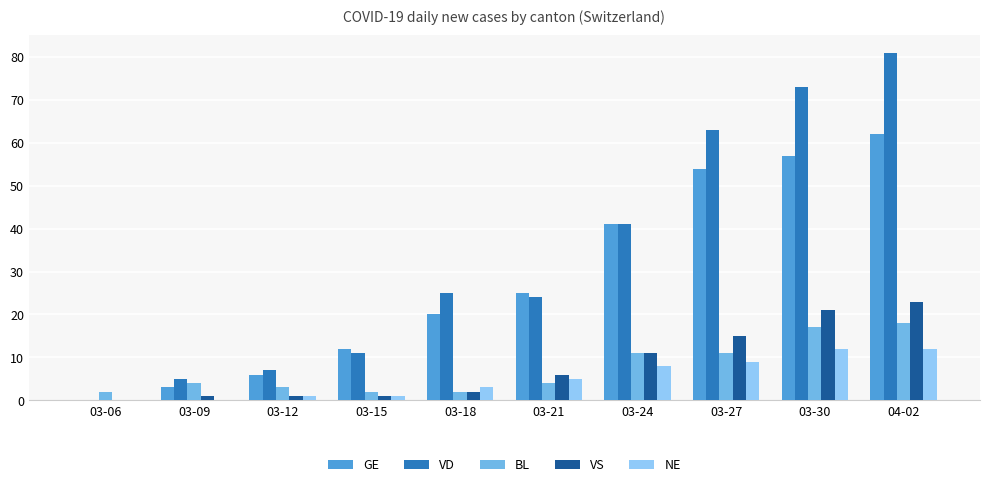

Count the number of data series in this chart.

5